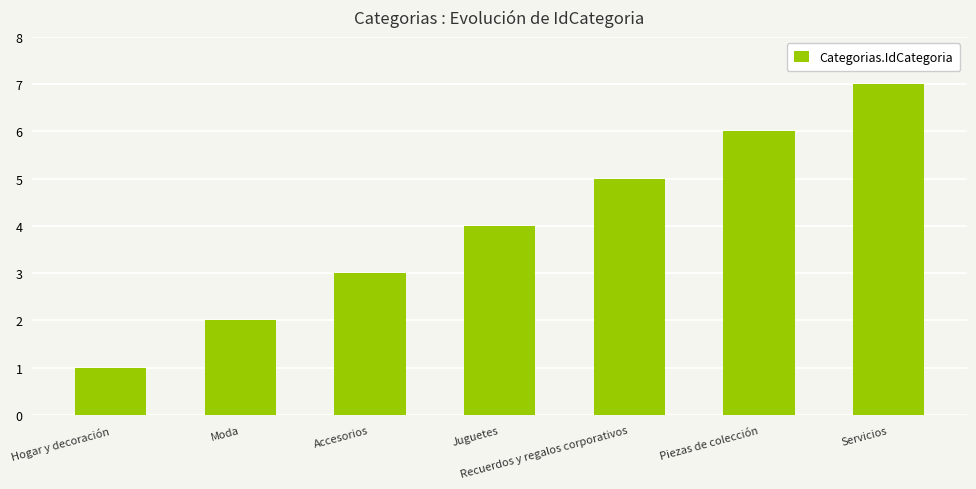

What is the difference between the values at Moda and Piezas de colección?

4